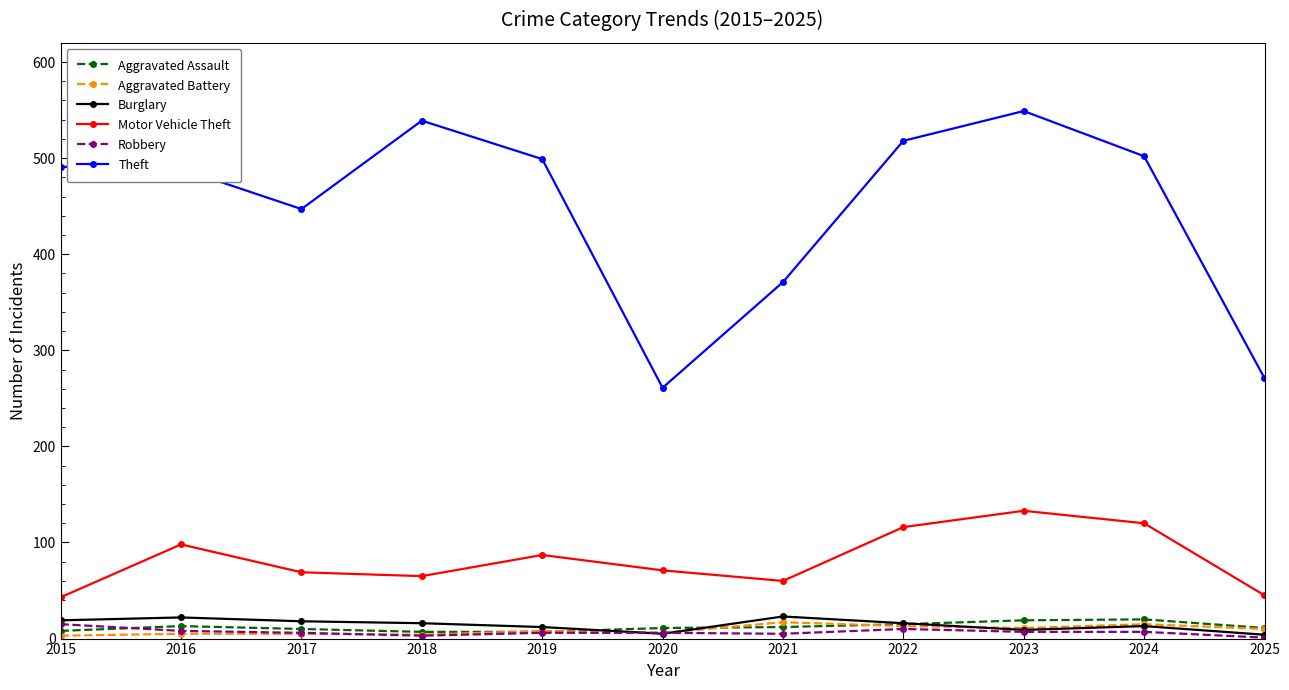

What is the highest value of the Robbery series?

15